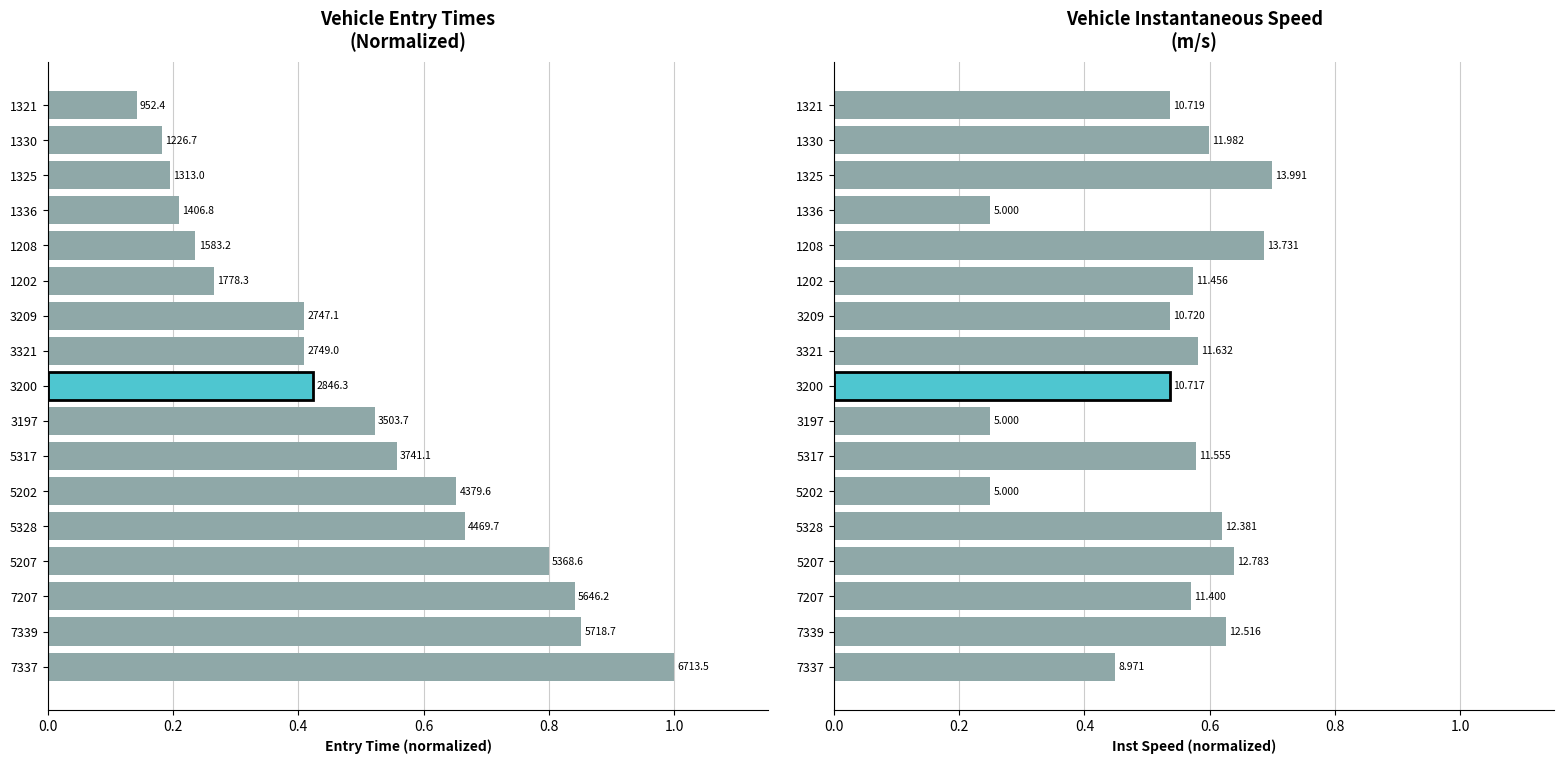

What is the total value across all series at 1336?

0.5